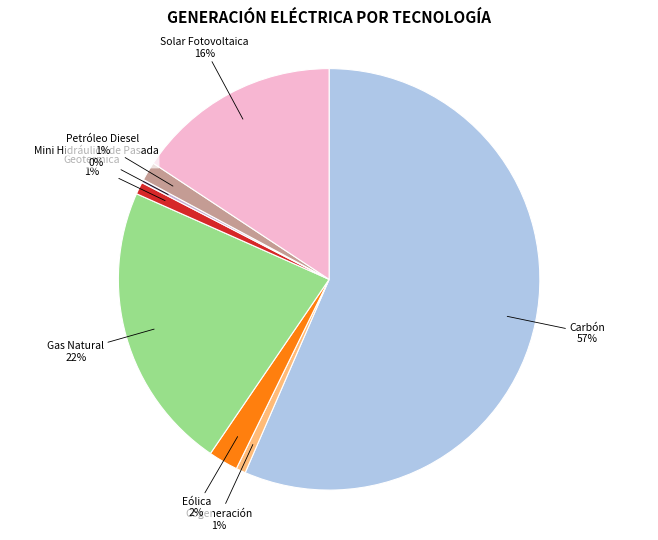

Combined, do Petróleo Diesel and Solar Fotovoltaica account for over 50%?

No